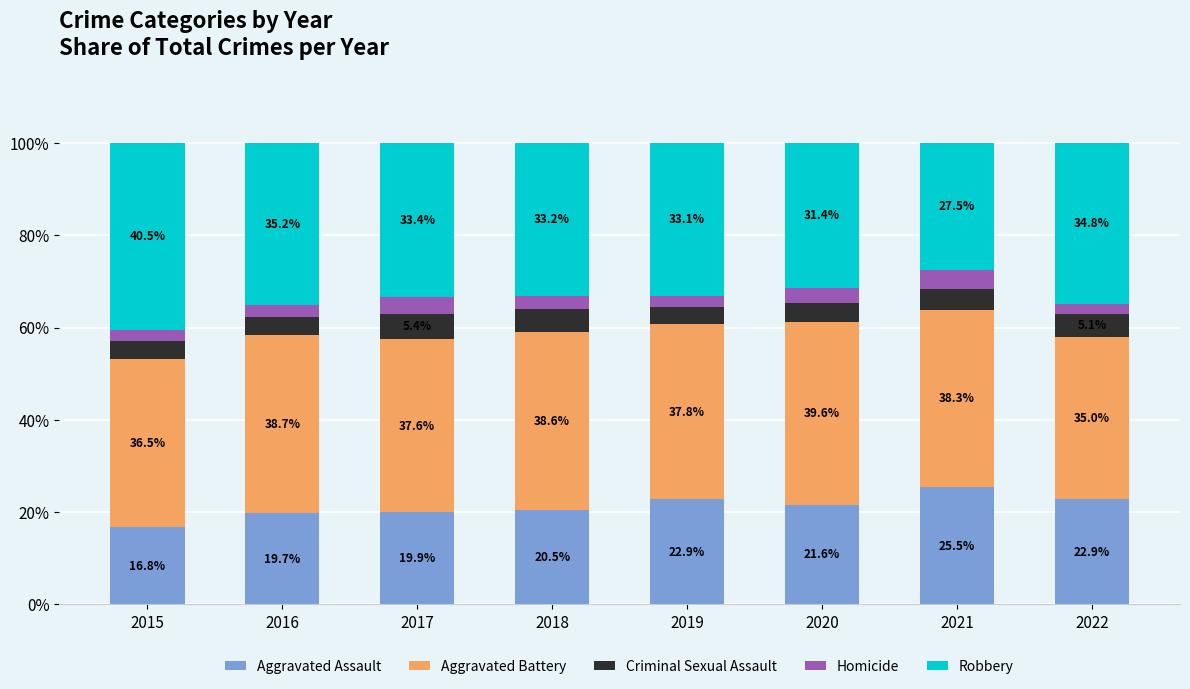

How many data points in Aggravated Assault are less than 21?

4